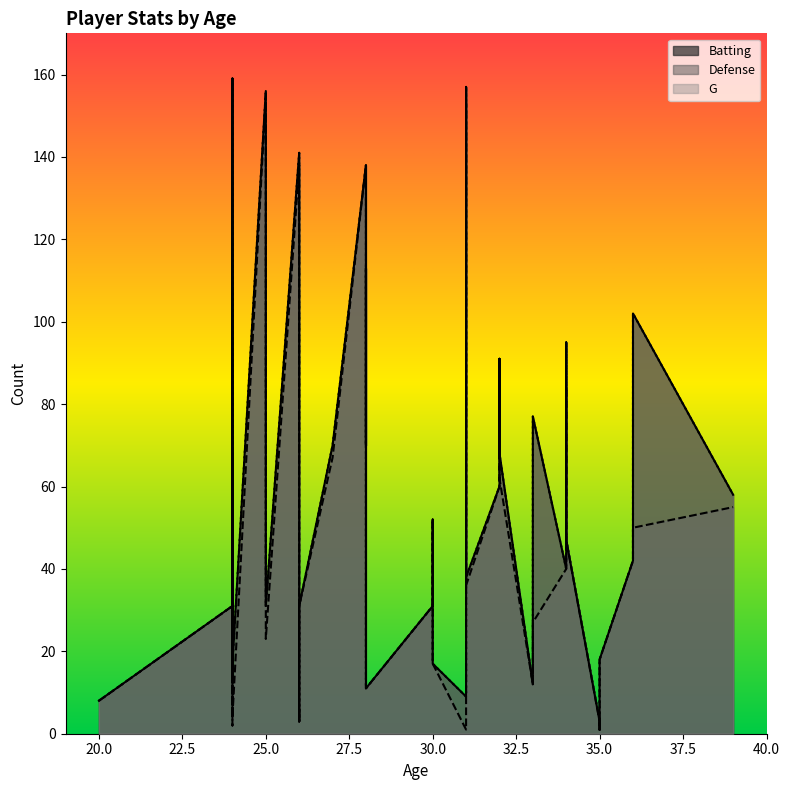

Reading right to left, transcribe all the data shown in this chart.

Batting: 102	17	17	11	67	77	70	68	31	13	3	18	1	52	47	47	91	38	3	8	159	31	95	157	113	70	9	58	6	86	60	12	138	31	8	42	31	141	156	40
Defense: 50	17	4	11	67	27	67	62	31	2	3	18	1	52	47	47	90	36	3	8	159	31	84	153	33	70	1	55	6	85	60	12	138	23	3	42	31	138	155	40
G: 102	17	17	11	67	77	70	68	31	13	3	18	1	52	47	47	91	38	3	8	159	31	95	157	113	70	9	58	6	86	60	12	138	31	8	42	31	141	156	40